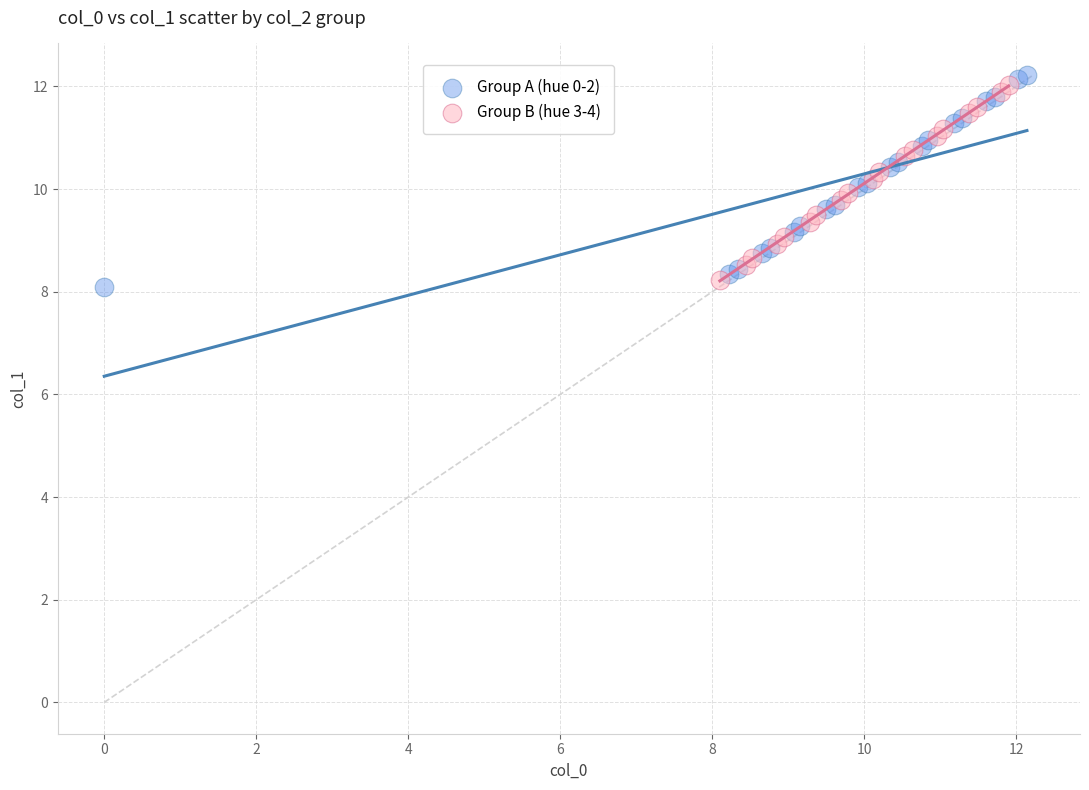

Which series has the widest spread of Y values?

Group A (hue 0-2)